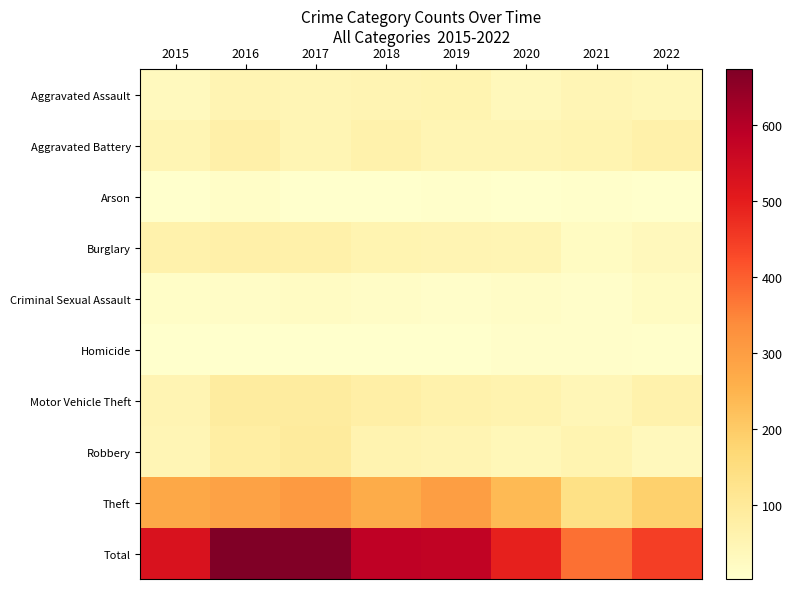

What is the spread (max minus min) of values at 2015?

525